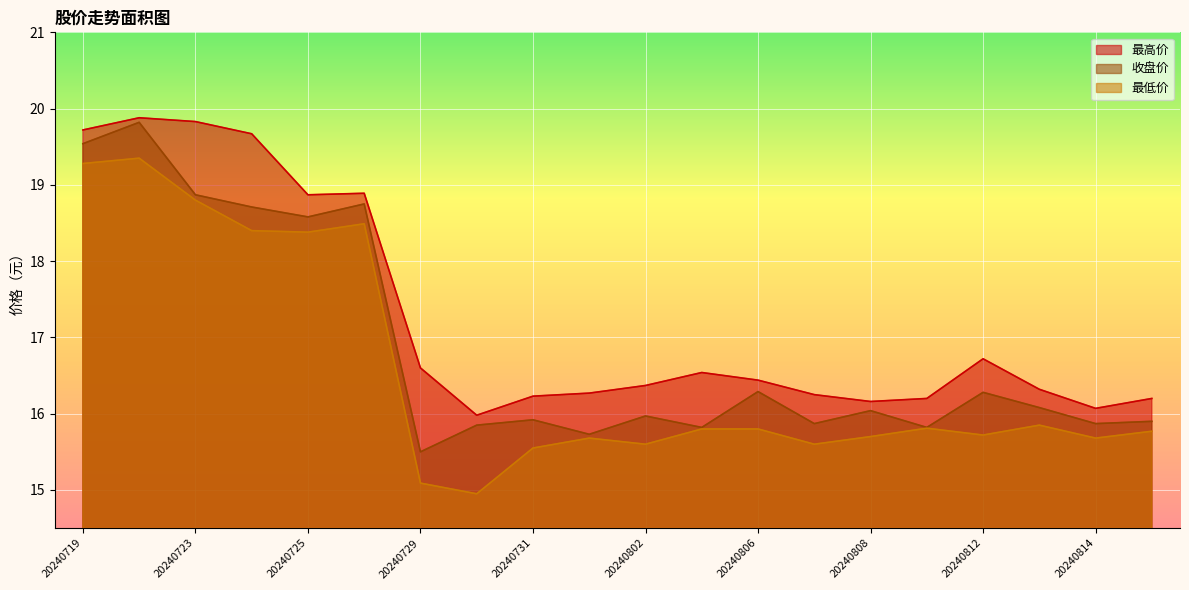

What is the difference between the highest and lowest values at 20240731?

0.7